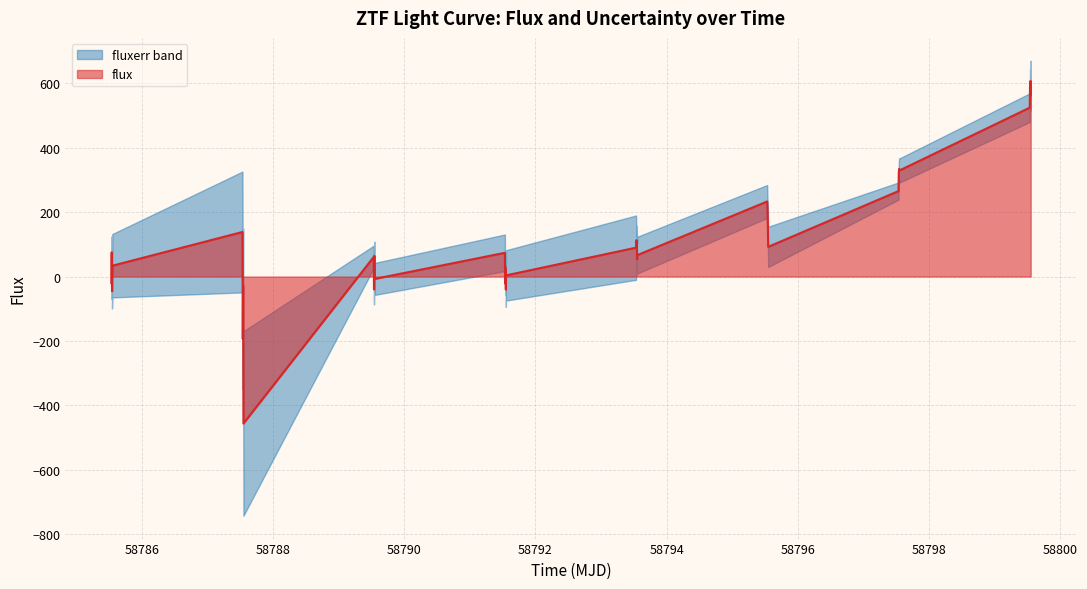

What is the minimum value for flux?

-456.3